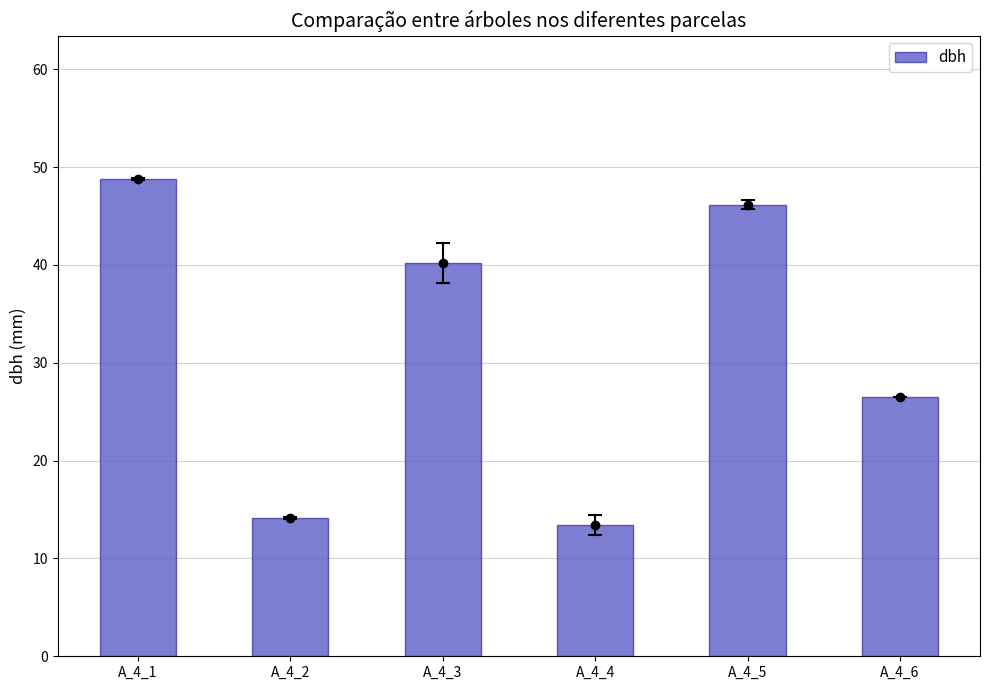

Reading left to right, list all the values displayed in this chart.

48.8	14.1	40.1	13.4	46.1	26.5